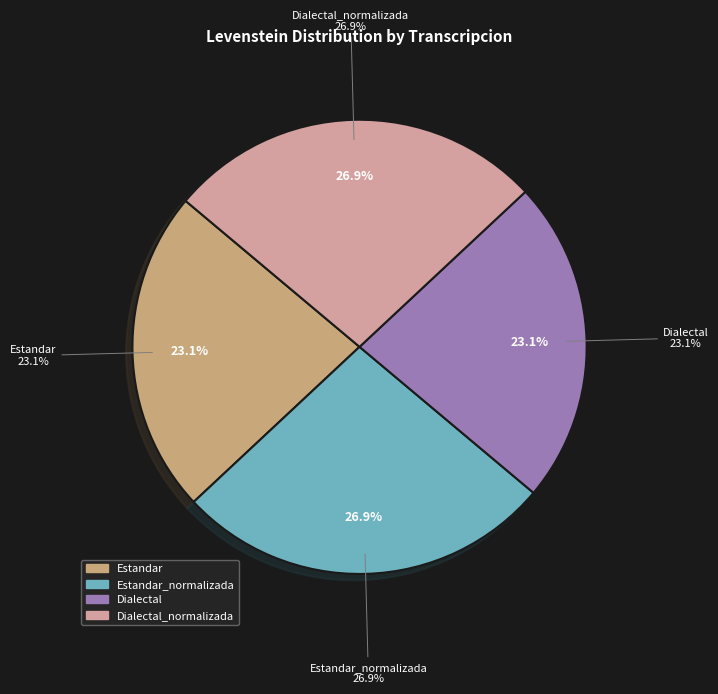

How much of the chart is everything except Estandar_normalizada?

73.1%